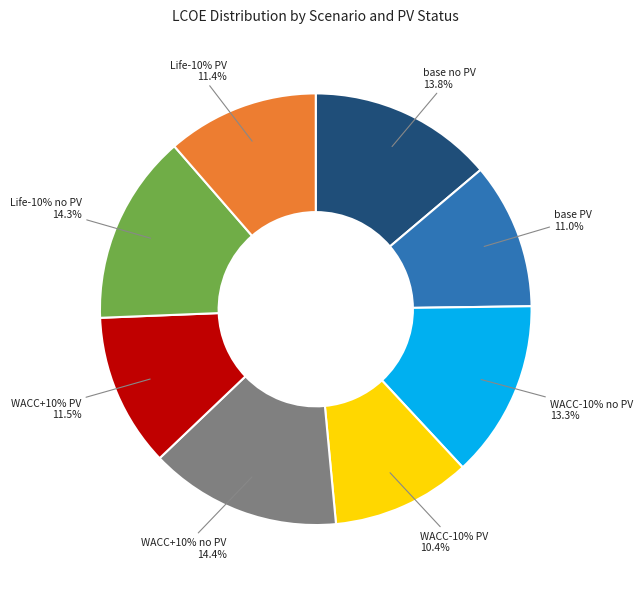

The Lifetime -10% (no PV) slice represents 14% of the pie. True or false?

True